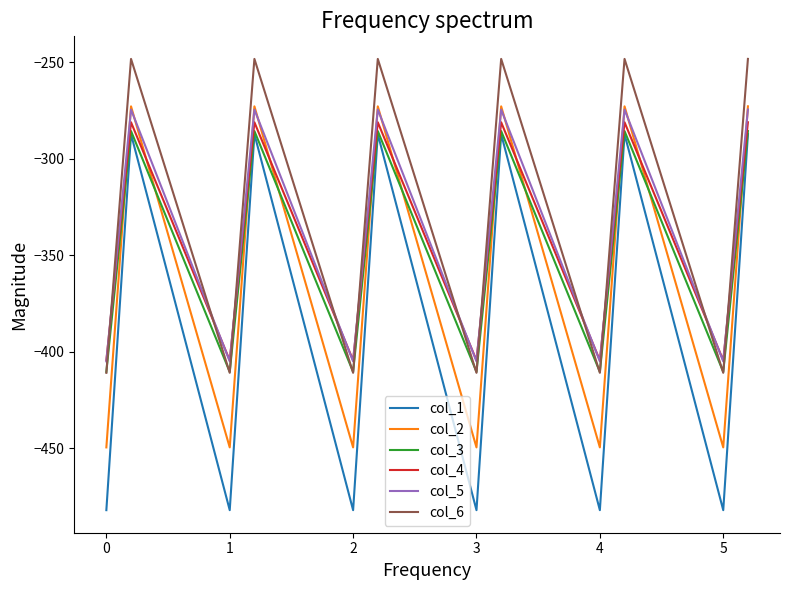

Which series ends up on top after the final intersection of col_5 and col_6?

col_6